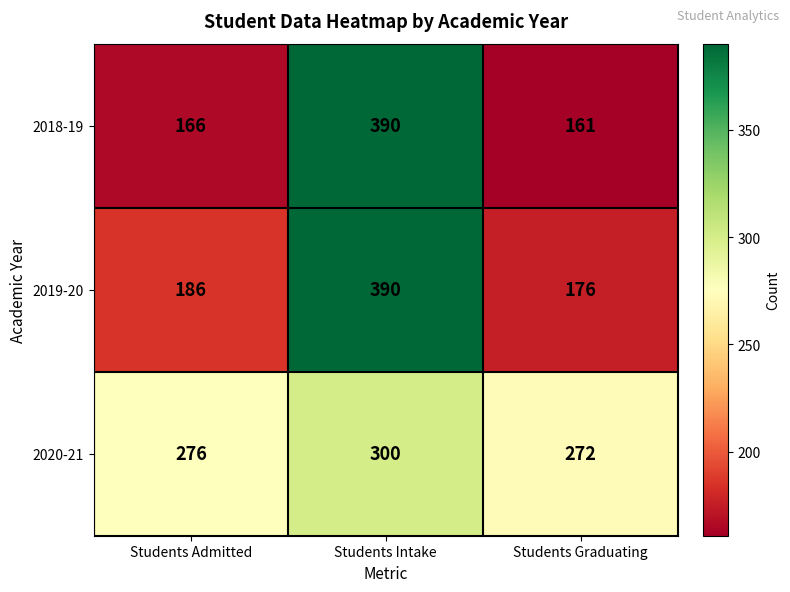

Which series has the largest range (max minus min)?

2018-19